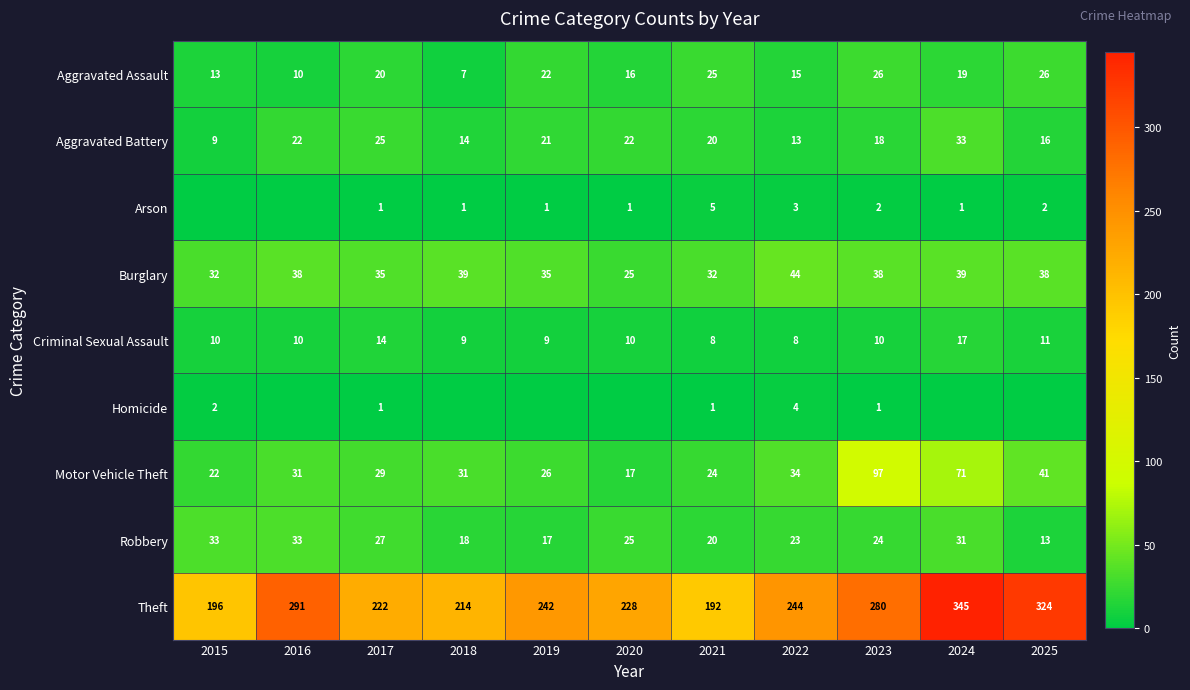

What is the spread (max minus min) of values at 2017?

221